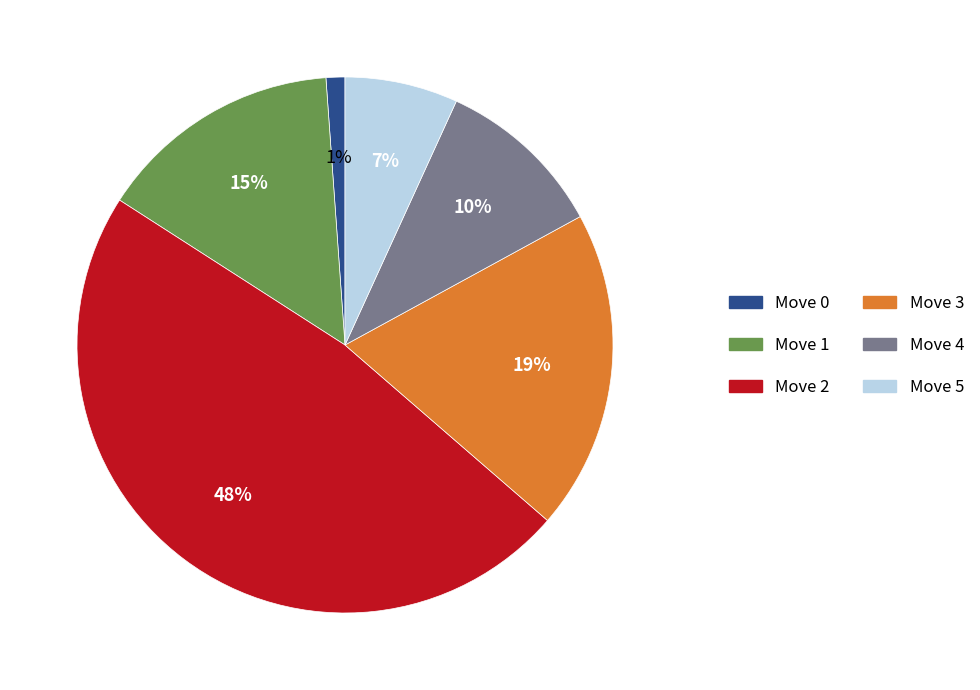

True or false: Move 0 accounts for 1% of the total.

True